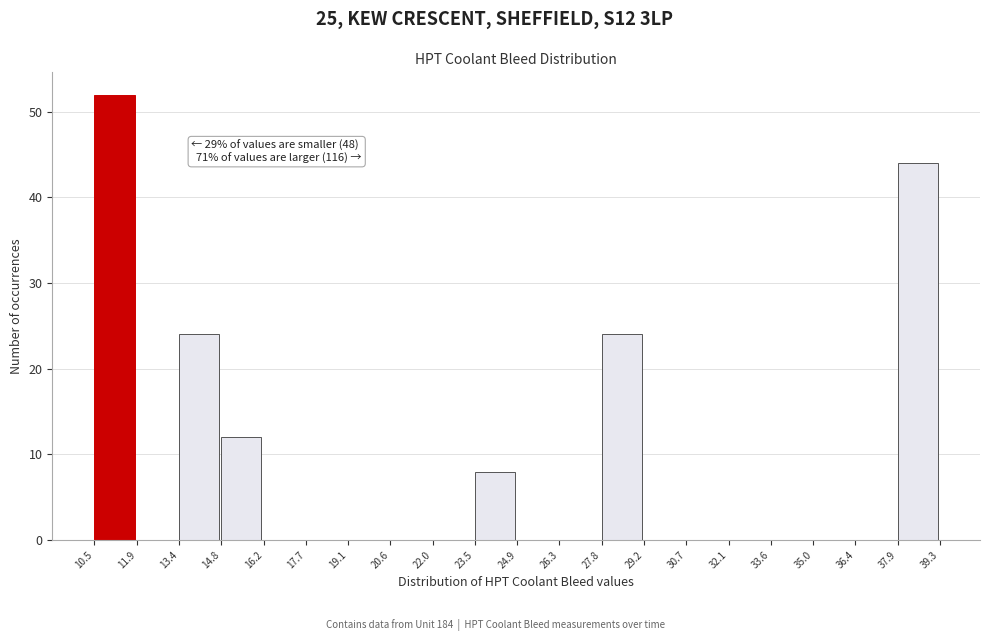

Over which range of the x-axis is the bar tallest?

10.5 to 11.9